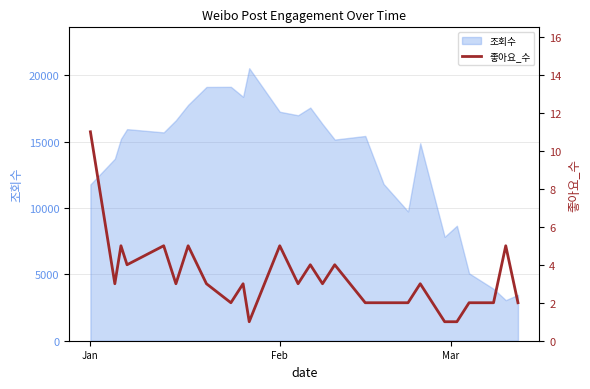

Count the values in the range 2 to 4.

17